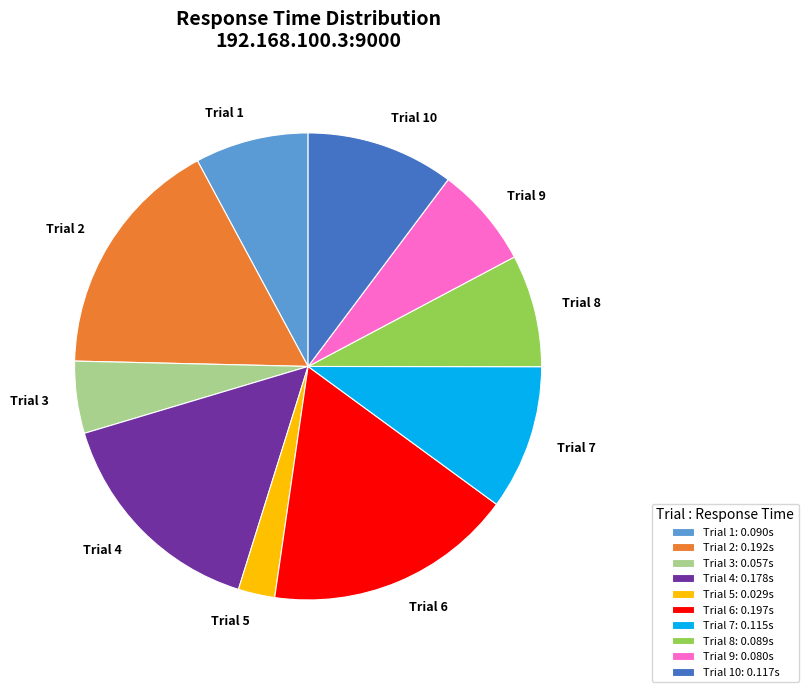

How many slices are in this pie chart?

10